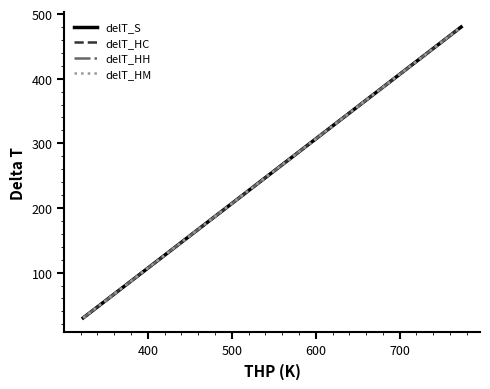

What is the maximum value for delT_HC?

480.0